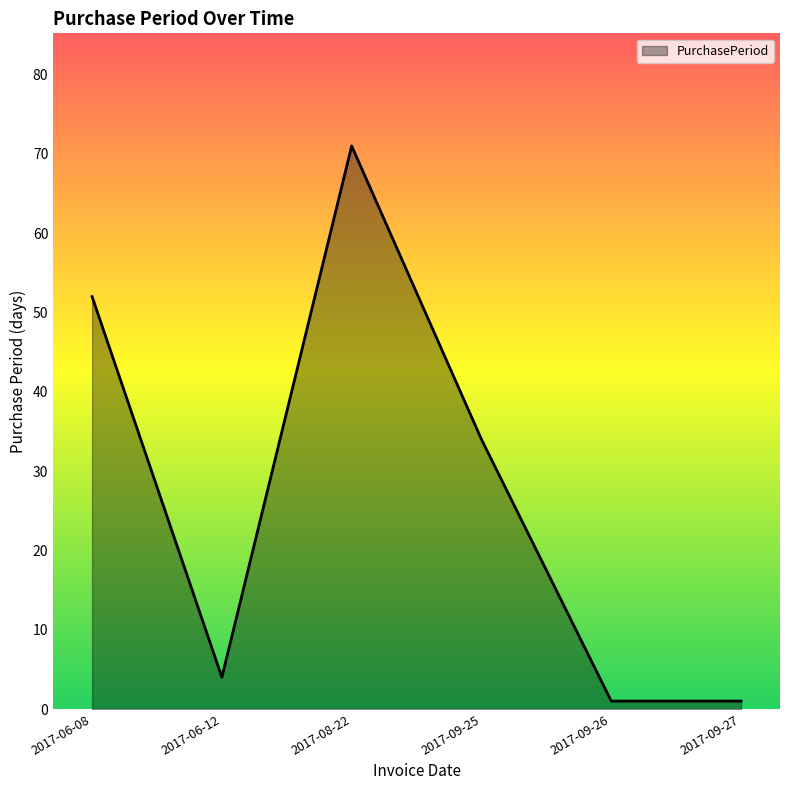

Approximately how many times larger is the value at 2017-09-25 compared to 2017-09-26?

34.0